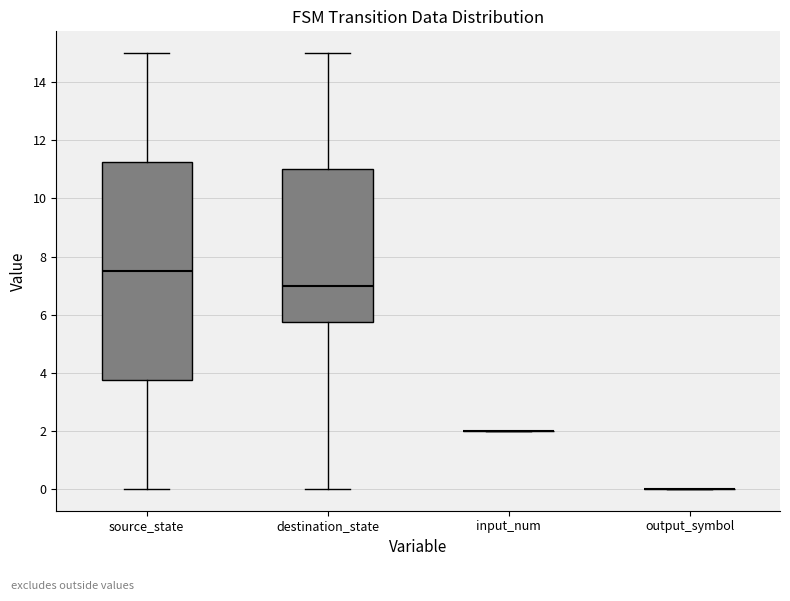

Reading left to right, read every box against the y-axis: the position of its median line, the range the box covers, and the ends of its whiskers. The values are not printed on the chart, so give them approximately, as read against the axis.

source_state: median 7.6, box 3.8 to 11.2, whiskers 0.0 to 15.0
destination_state: median 7.0, box 5.8 to 11.0, whiskers 0.0 to 15.0
input_num: box collapsed to a line at 2.0, whiskers 2.0 to 2.0
output_symbol: box collapsed to a line at 0.0, whiskers 0.0 to 0.0